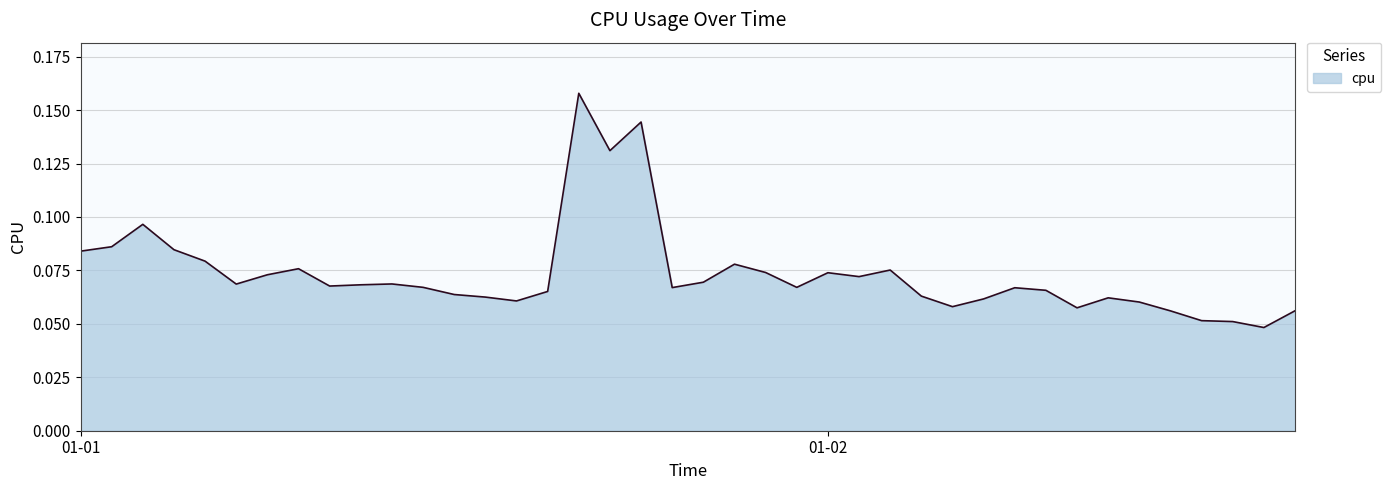

What is the average value?

0.1